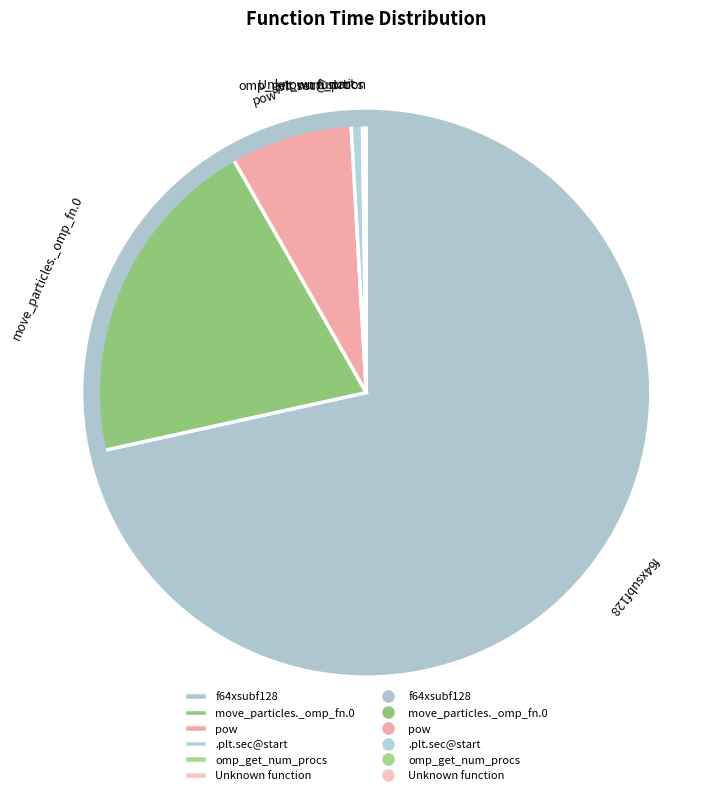

Does any single category account for the majority?

Yes